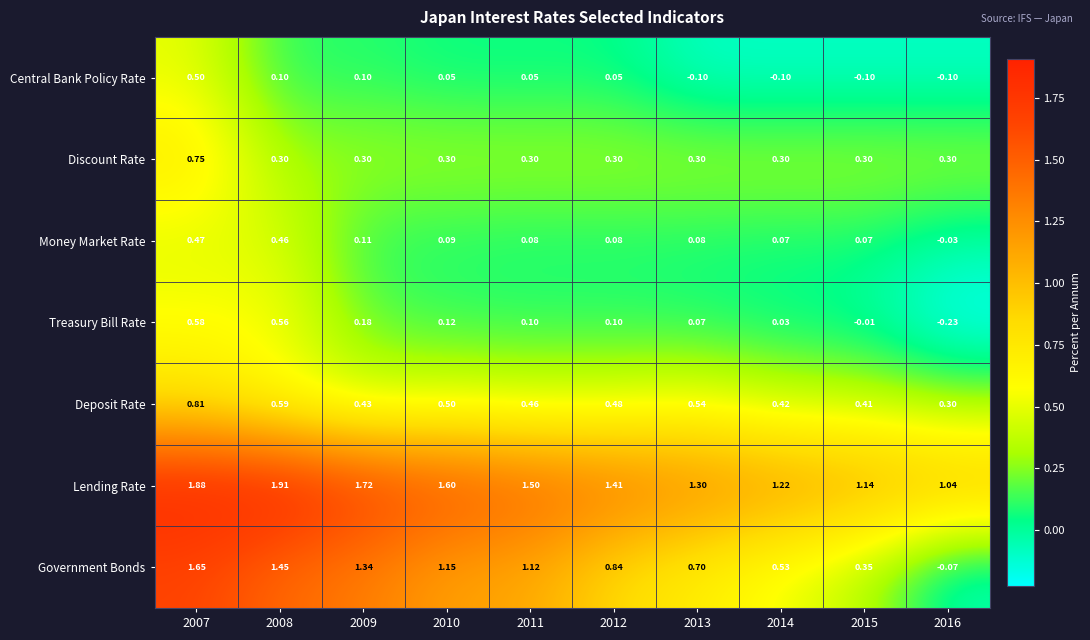

List the series in order of their peak value, highest first.

Lending Rate, Government Bonds, Deposit Rate, Discount Rate, Treasury Bill Rate, Central Bank Policy Rate, Money Market Rate